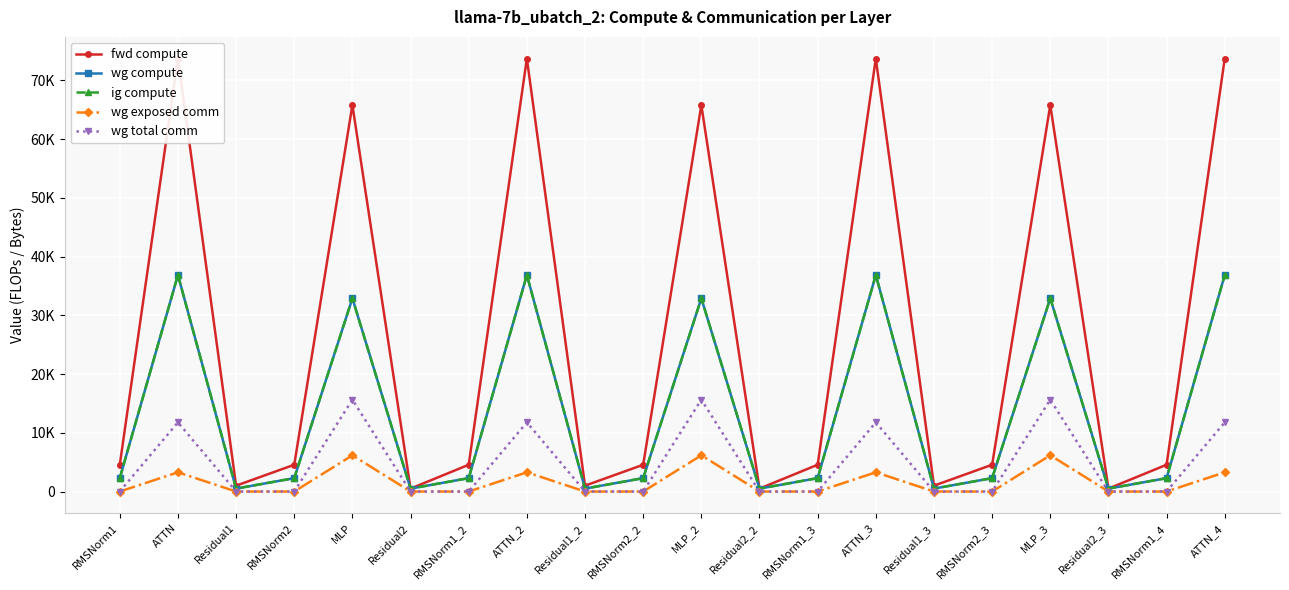

At which category is the sum across all series the highest?

ATTN_3